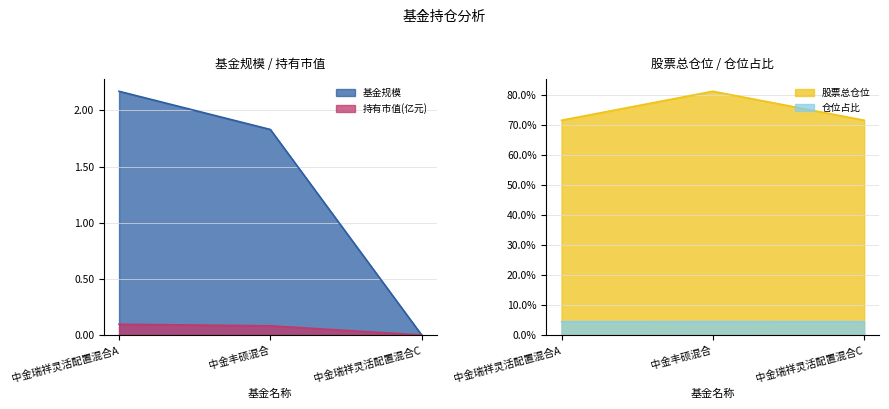

Which series has the largest range (max minus min)?

股票总仓位